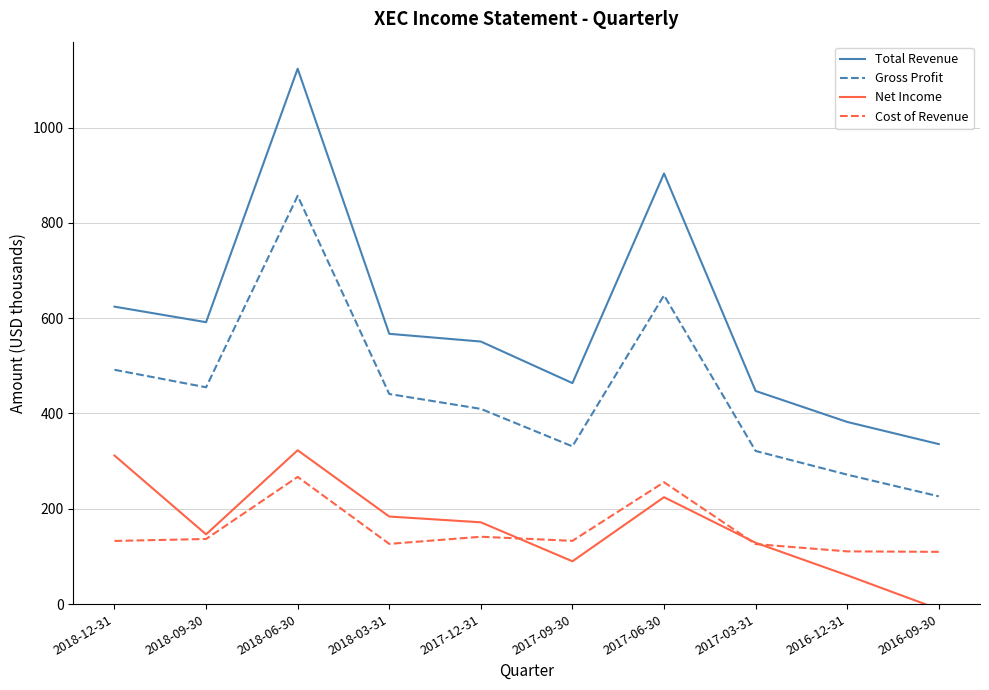

At which label does Net Income first exceed 171?

2018-12-31